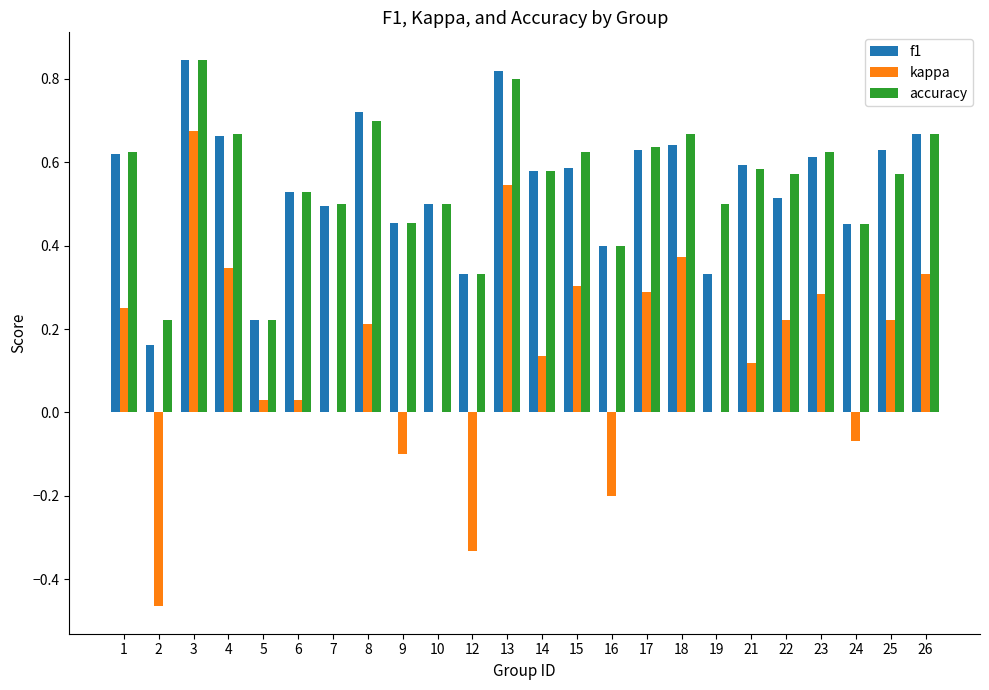

True or false: f1 has a value of 0.5 at 19.

False